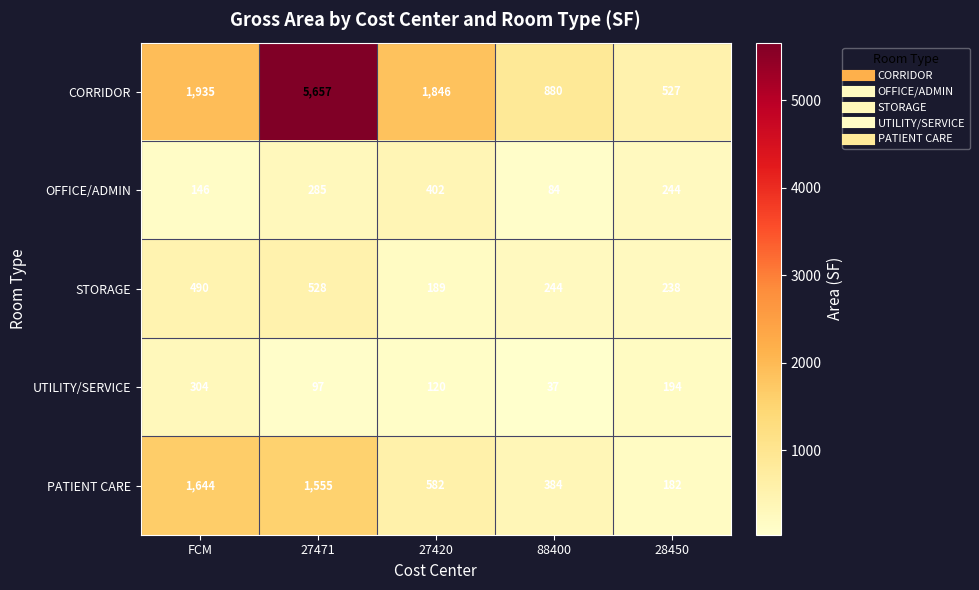

What is the average value of the OFFICE/ADMIN series?

232